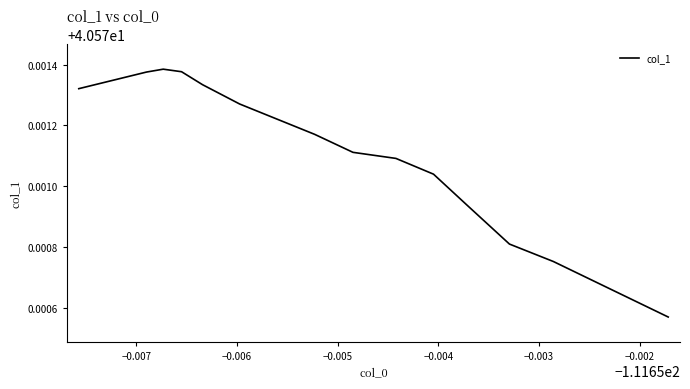

What is the greatest value displayed?

40.6